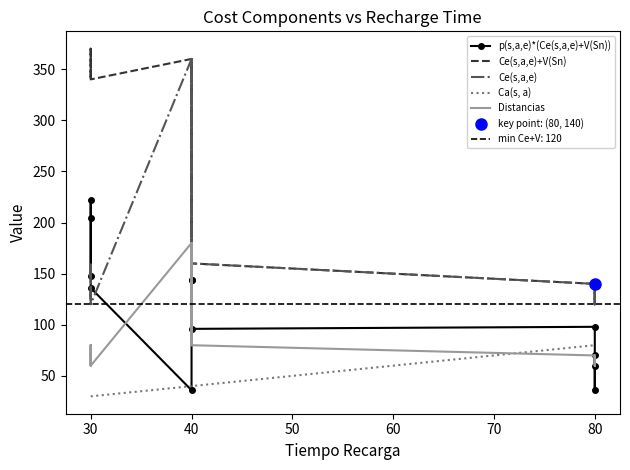

In Ce(s,a,e)+V(Sn), how many points are higher than both neighbors (excluding endpoints)?

4